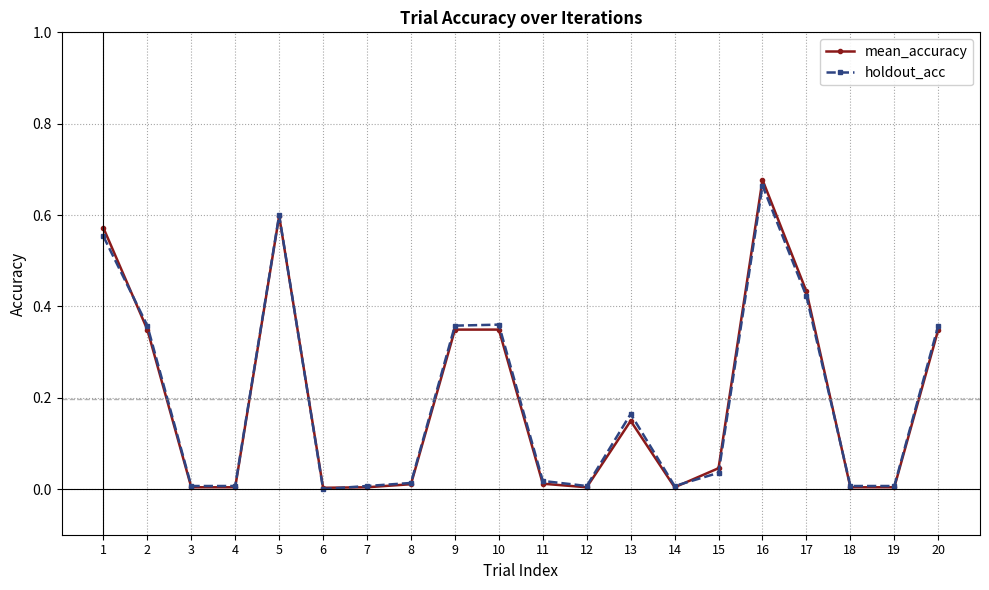

At which category does mean_accuracy reach its first local peak?

5